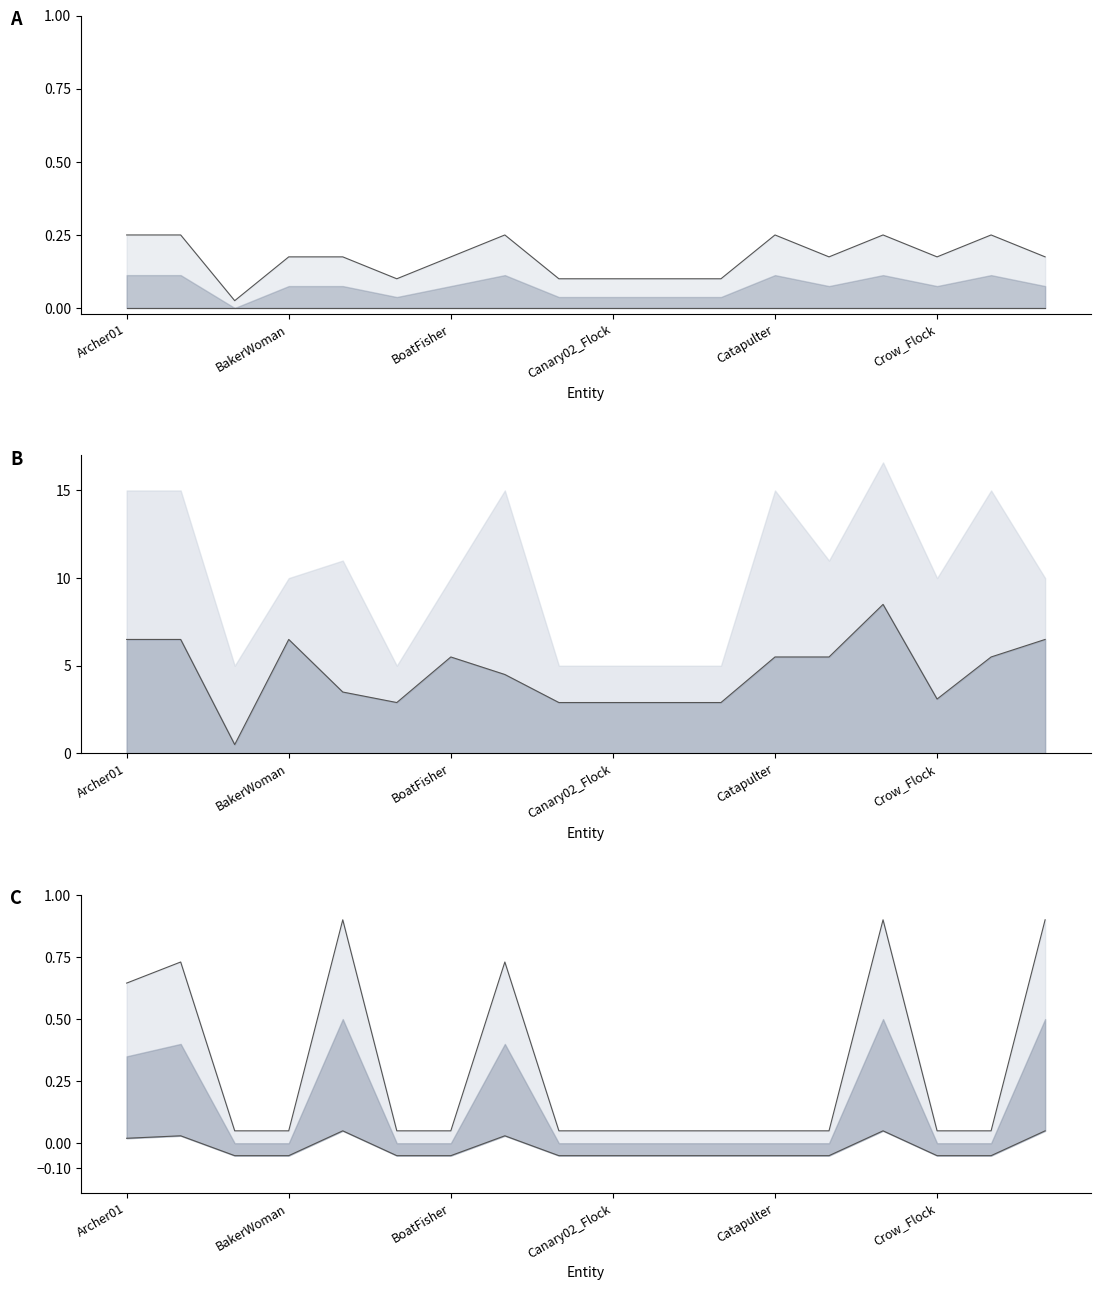

True or false: upper has a value of 0.2 at BakerWoman.

False